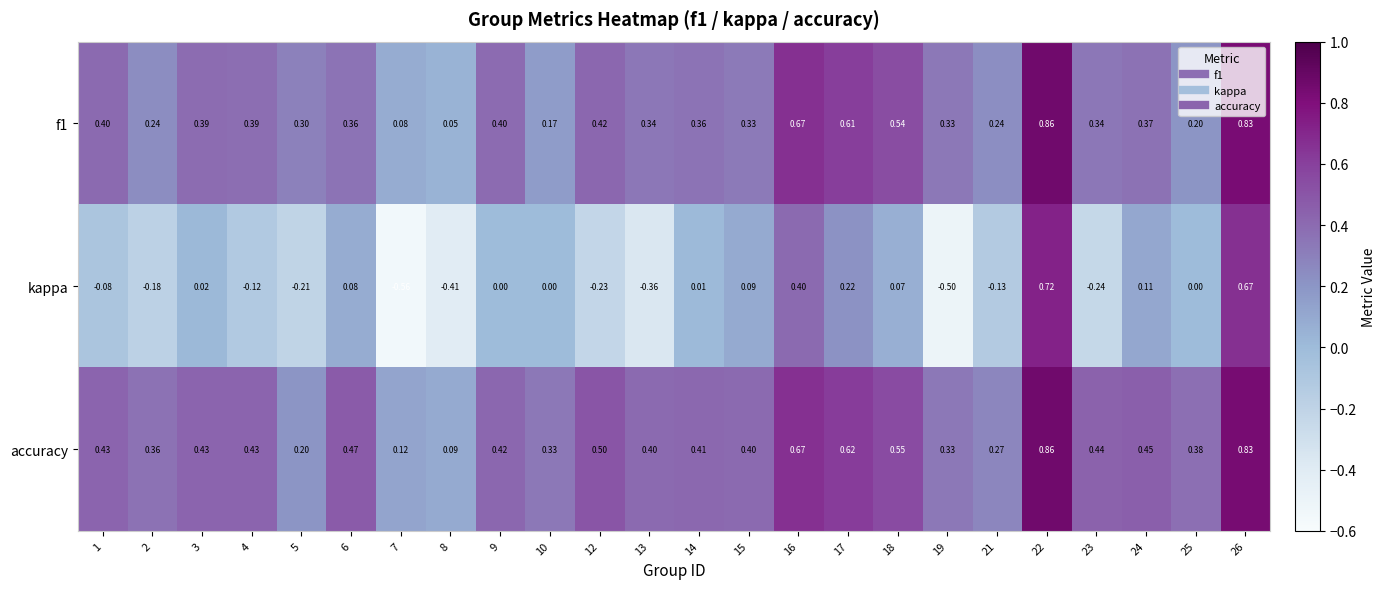

Which series has the largest total across all categories?

accuracy